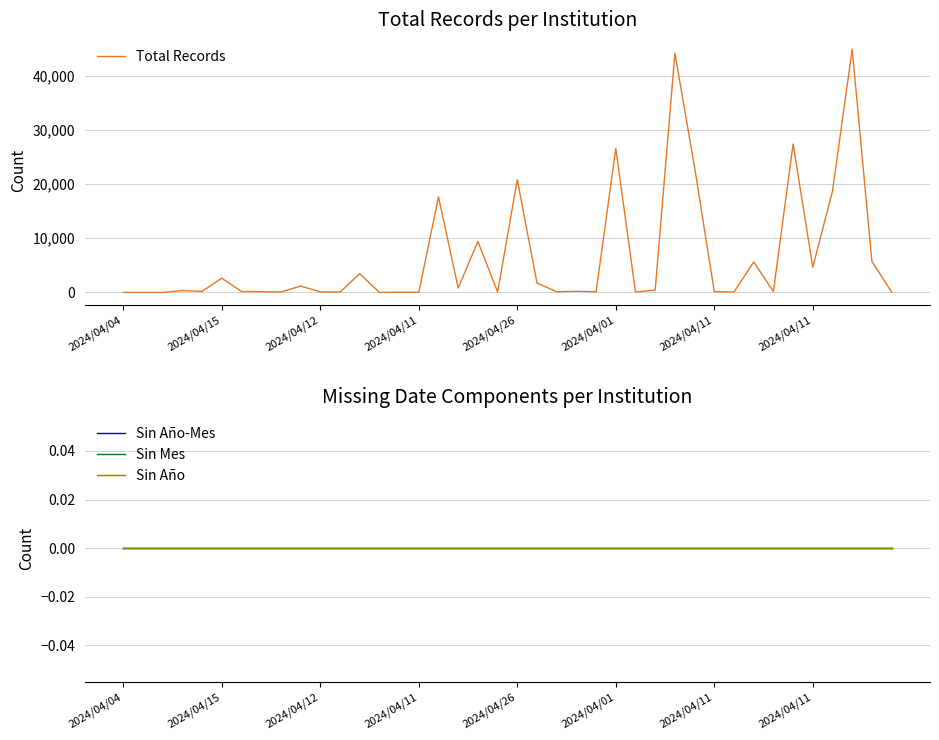

Which series has the largest range (max minus min)?

Total Records